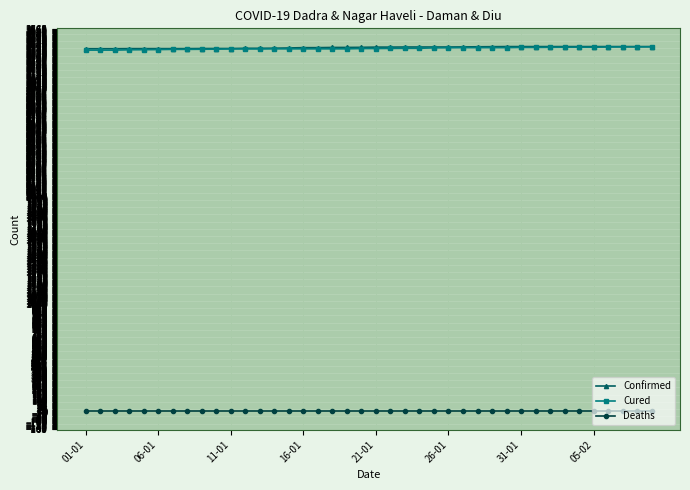

True or false: Deaths and Cured cross at least once.

False